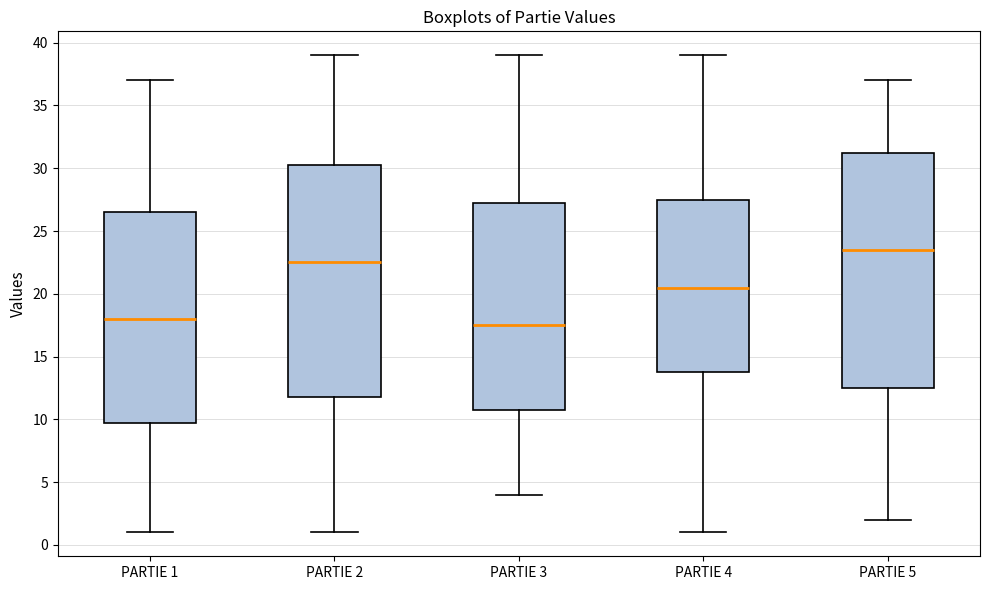

Where does the upper whisker of the box for PARTIE 2 end on the y-axis? The values are not printed on the chart, so give them approximately, as read against the axis.

39.0